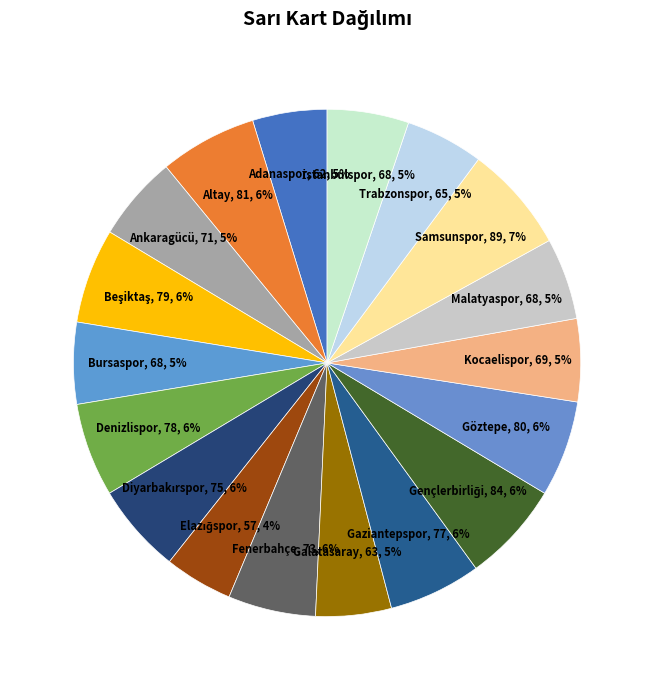

To the nearest percent, what percentage of the pie is Adanaspor?

5%